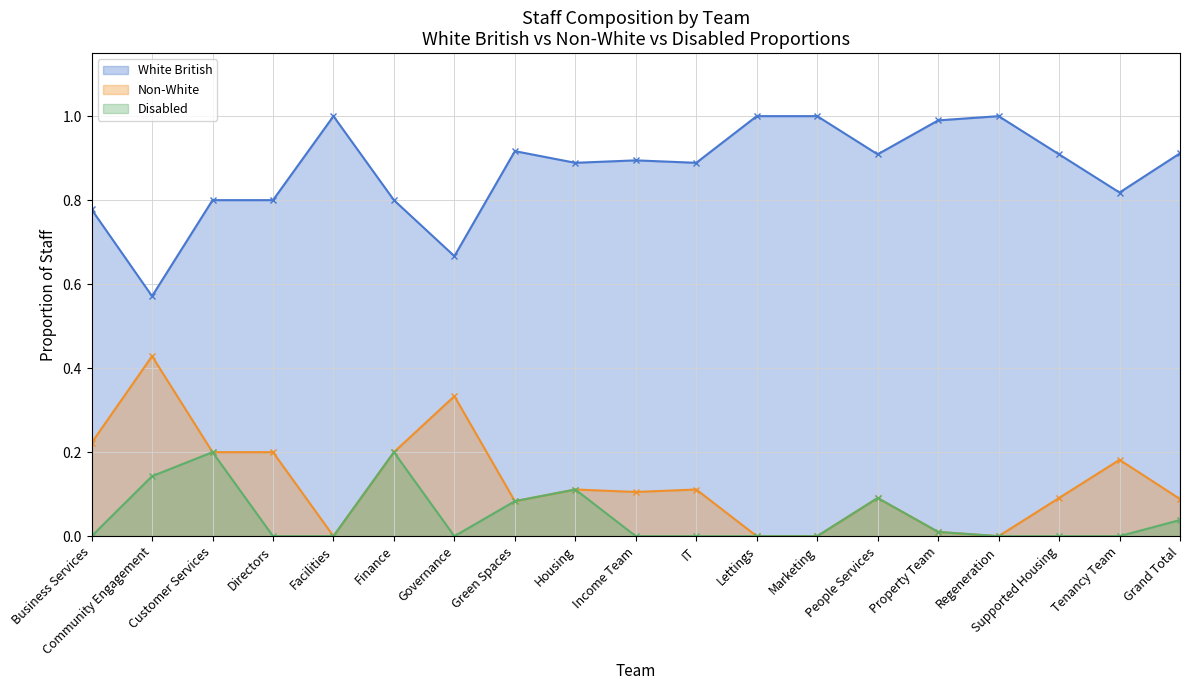

What are all the series names shown in the legend?

White British, Non-White, Disabled